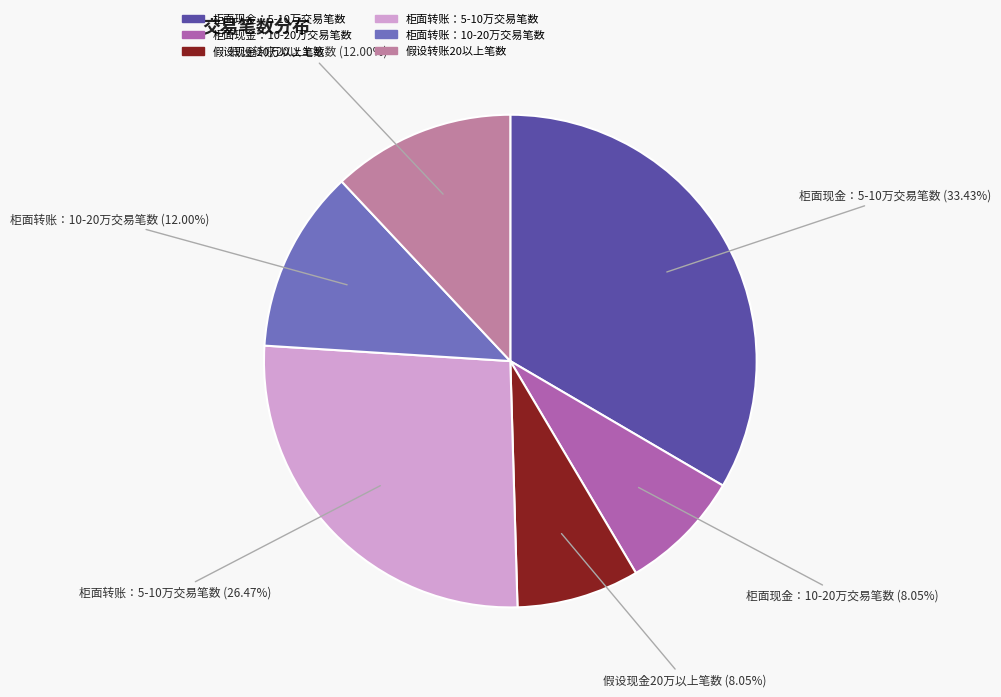

What is the ratio of the value at 柜面转账：10-20万交易笔数 to the value at 假设现金20万以上笔数?

1.5